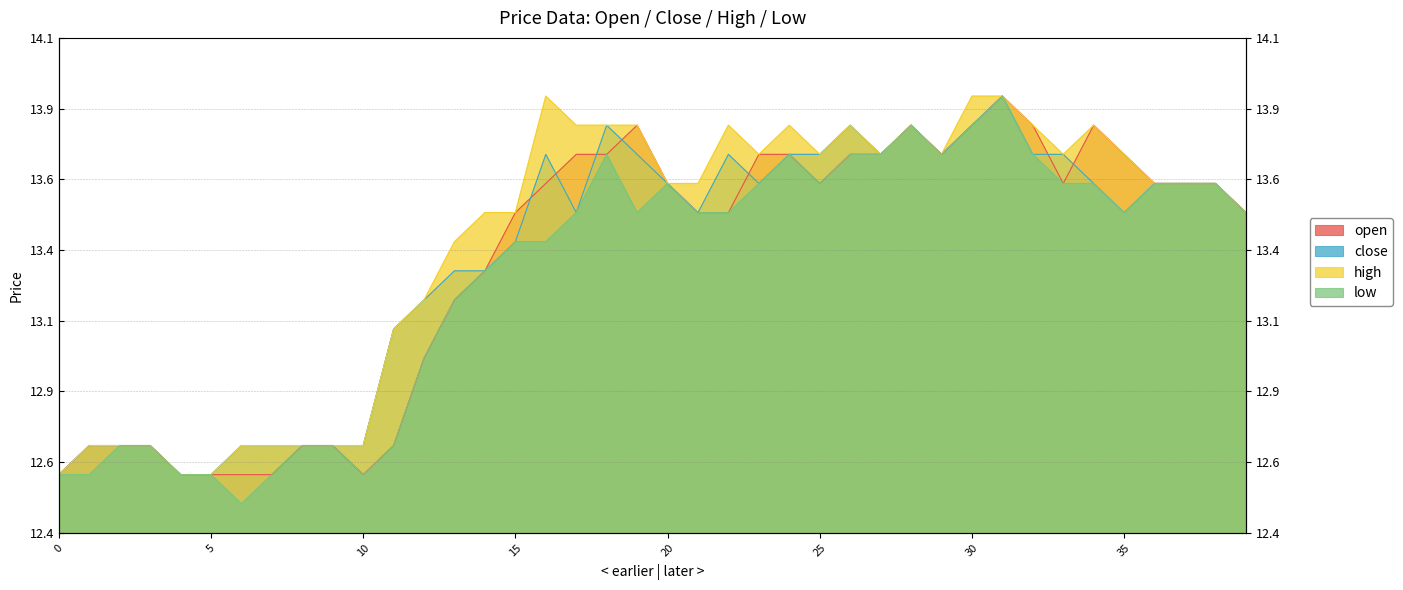

Reading left to right, list all the values displayed in this chart.

open: 0=12.6	1=12.7	2=12.7	3=12.7	4=12.6	5=12.6	6=12.6	7=12.6	8=12.7	9=12.7	10=12.6	11=12.7	12=13.0	13=13.2	14=13.3	15=13.5	16=13.6	17=13.7	18=13.7	19=13.8	20=13.6	21=13.5	22=13.5	23=13.7	24=13.7	25=13.6	26=13.7	27=13.7	28=13.8	29=13.7	30=13.8	31=13.9	32=13.8	33=13.6	34=13.8	35=13.7	36=13.6	37=13.6	38=13.6	39=13.5
close: 0=12.6	1=12.7	2=12.7	3=12.7	4=12.6	5=12.6	6=12.7	7=12.7	8=12.7	9=12.7	10=12.7	11=13.1	12=13.2	13=13.3	14=13.3	15=13.4	16=13.7	17=13.5	18=13.8	19=13.7	20=13.6	21=13.5	22=13.7	23=13.6	24=13.7	25=13.7	26=13.8	27=13.7	28=13.8	29=13.7	30=13.8	31=13.9	32=13.7	33=13.7	34=13.6	35=13.5	36=13.6	37=13.6	38=13.6	39=13.5
high: 0=12.6	1=12.7	2=12.7	3=12.7	4=12.6	5=12.6	6=12.7	7=12.7	8=12.7	9=12.7	10=12.7	11=13.1	12=13.2	13=13.4	14=13.5	15=13.5	16=13.9	17=13.8	18=13.8	19=13.8	20=13.6	21=13.6	22=13.8	23=13.7	24=13.8	25=13.7	26=13.8	27=13.7	28=13.8	29=13.7	30=13.9	31=13.9	32=13.8	33=13.7	34=13.8	35=13.7	36=13.6	37=13.6	38=13.6	39=13.5
low: 0=12.6	1=12.6	2=12.7	3=12.7	4=12.6	5=12.6	6=12.5	7=12.6	8=12.7	9=12.7	10=12.6	11=12.7	12=13.0	13=13.2	14=13.3	15=13.4	16=13.4	17=13.5	18=13.7	19=13.5	20=13.6	21=13.5	22=13.5	23=13.6	24=13.7	25=13.6	26=13.7	27=13.7	28=13.8	29=13.7	30=13.8	31=13.9	32=13.7	33=13.6	34=13.6	35=13.5	36=13.6	37=13.6	38=13.6	39=13.5